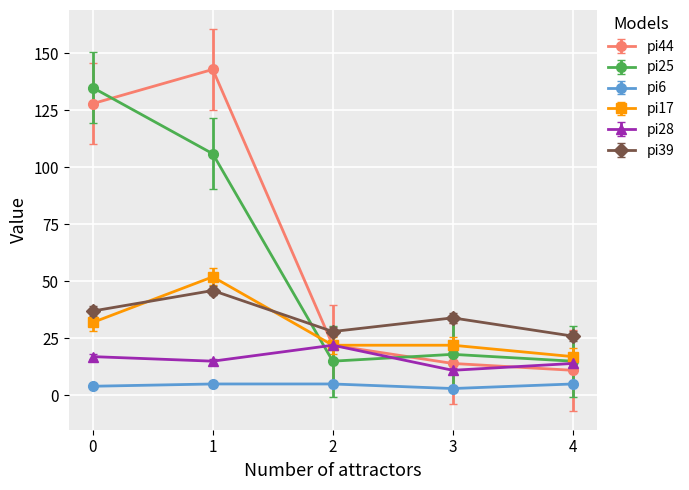

At how many categories does at least one series exceed 86?

2